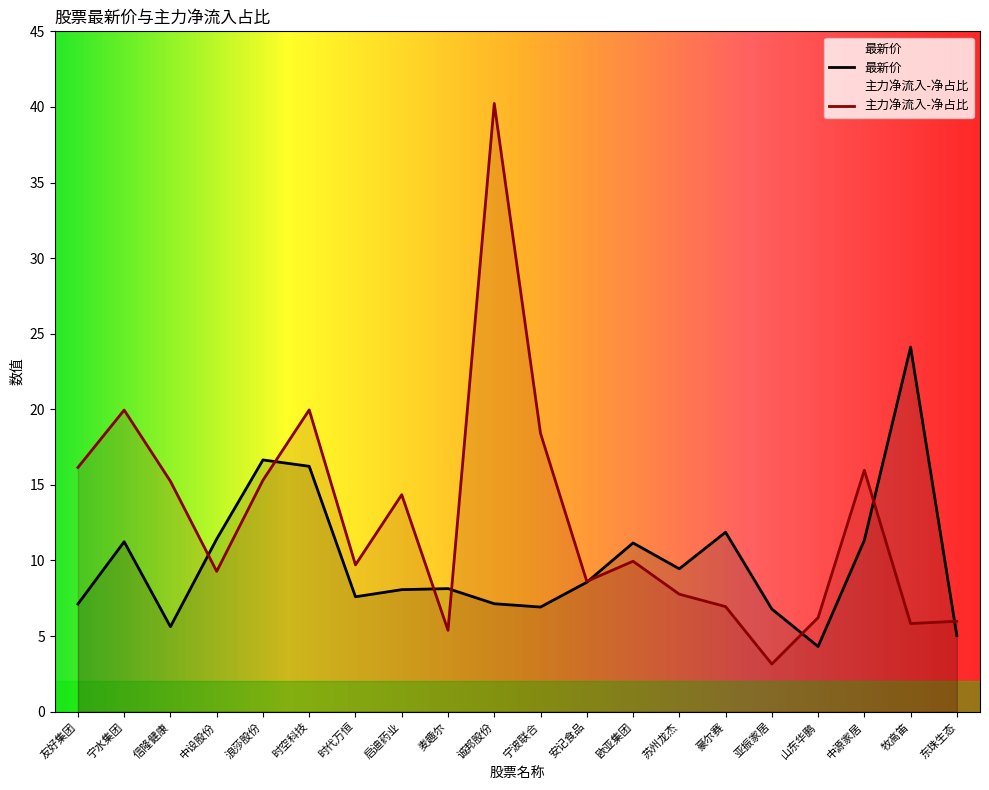

What is the label of the 10th point from the right?

宁波联合